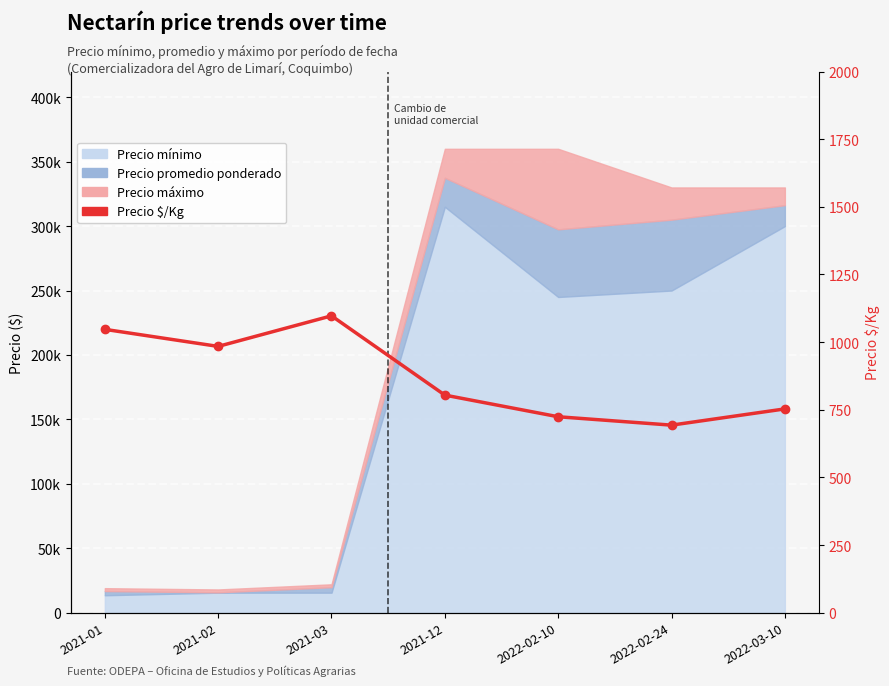

What is the sum of all values?

6102